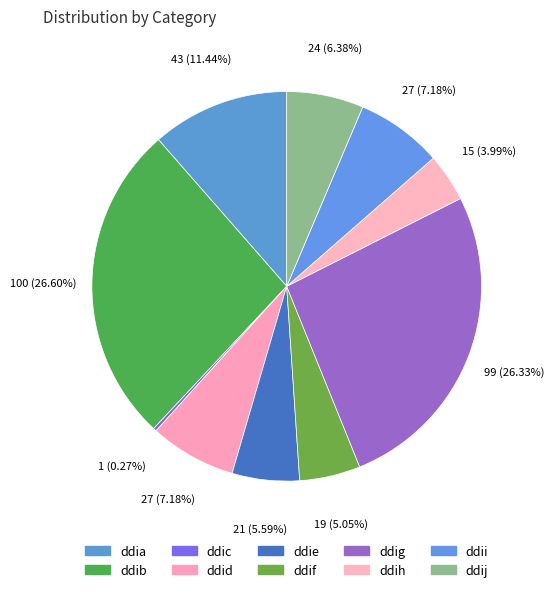

Which has a higher value, ddii or ddia?

ddia